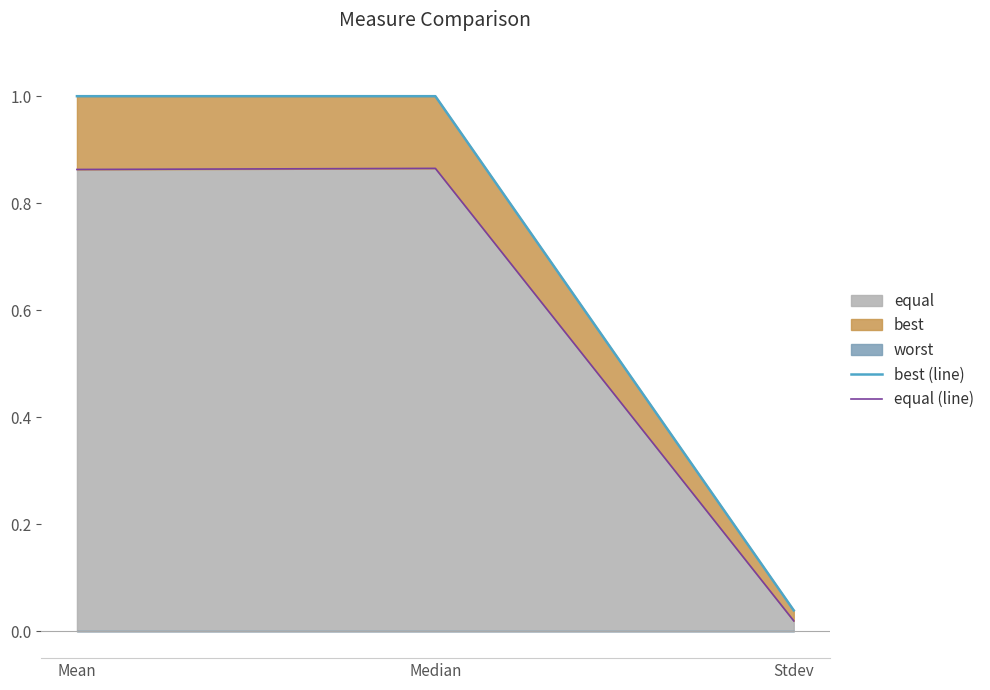

The value of equal (line) at Stdev is 0.0. True or false?

True